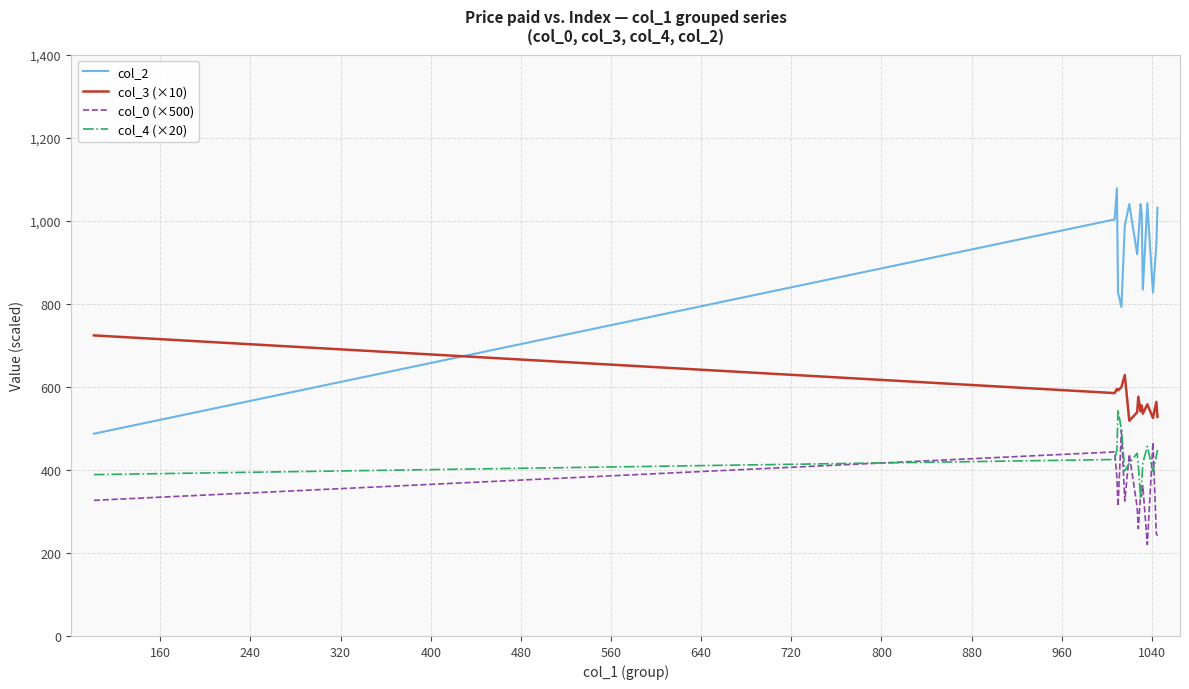

Which series has the widest spread of values?

col_2